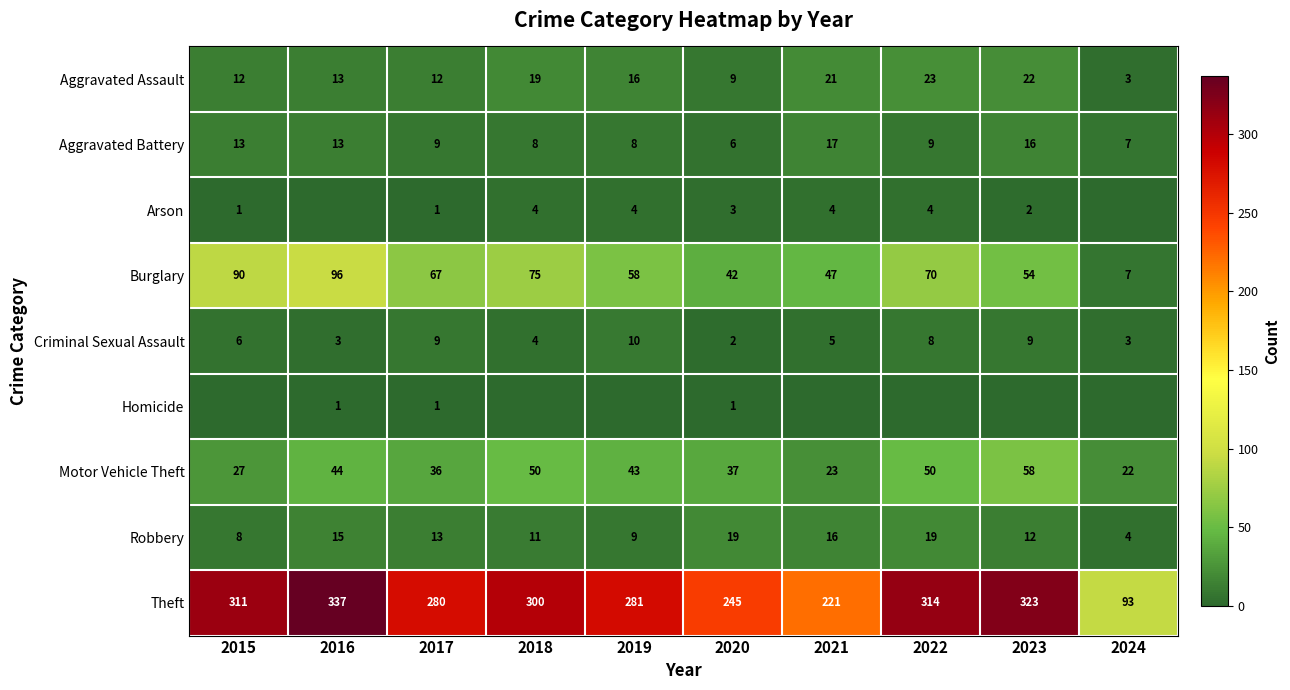

Is the value of Robbery at 2019 greater than the value of Aggravated Assault at 2016?

No